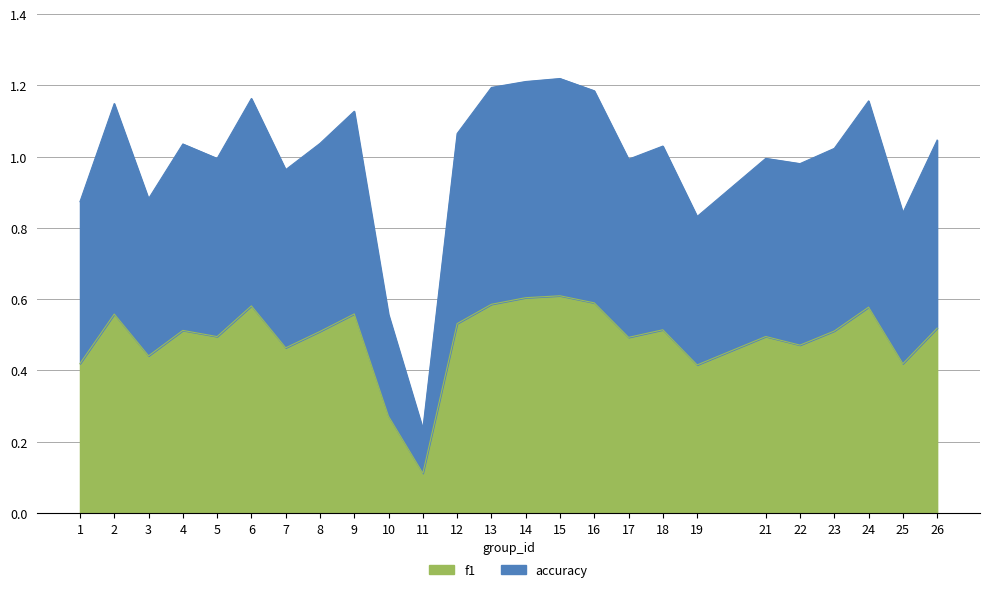

True or false: f1 and accuracy cross at least once.

False